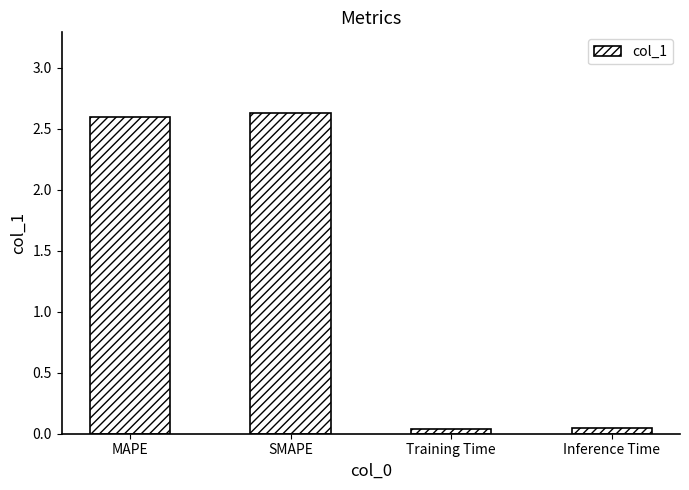

What is the sum of all values?

5.3